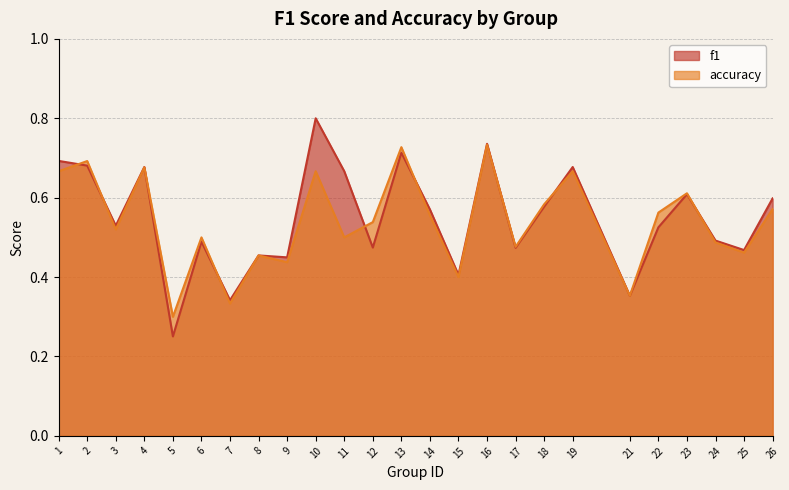

What is the maximum value for accuracy?

0.7